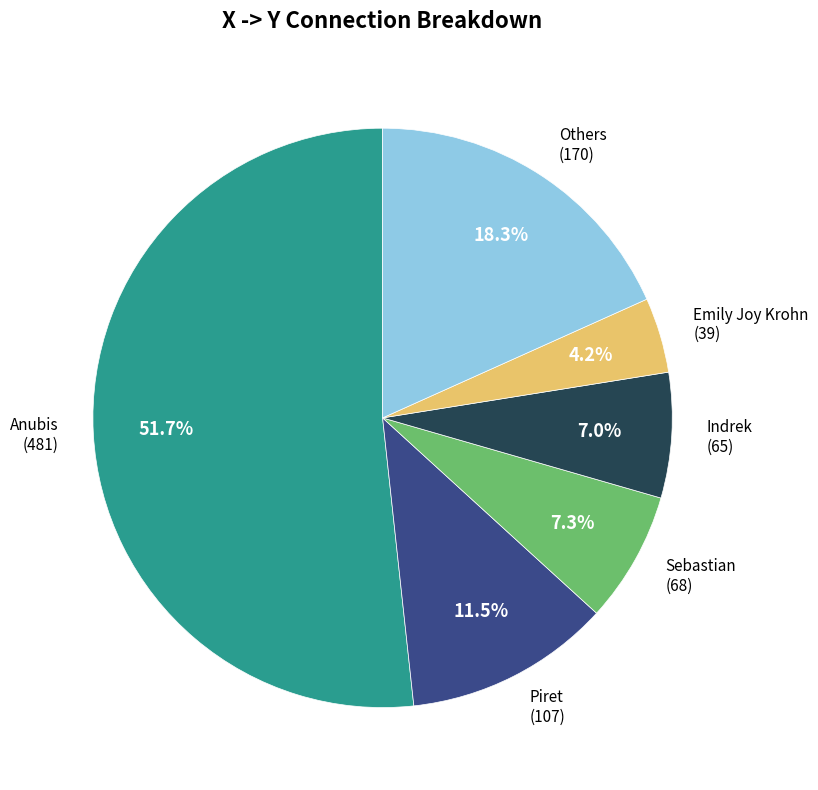

Combined, do Sebastian (68) and Anubis (481) account for over 50%?

Yes